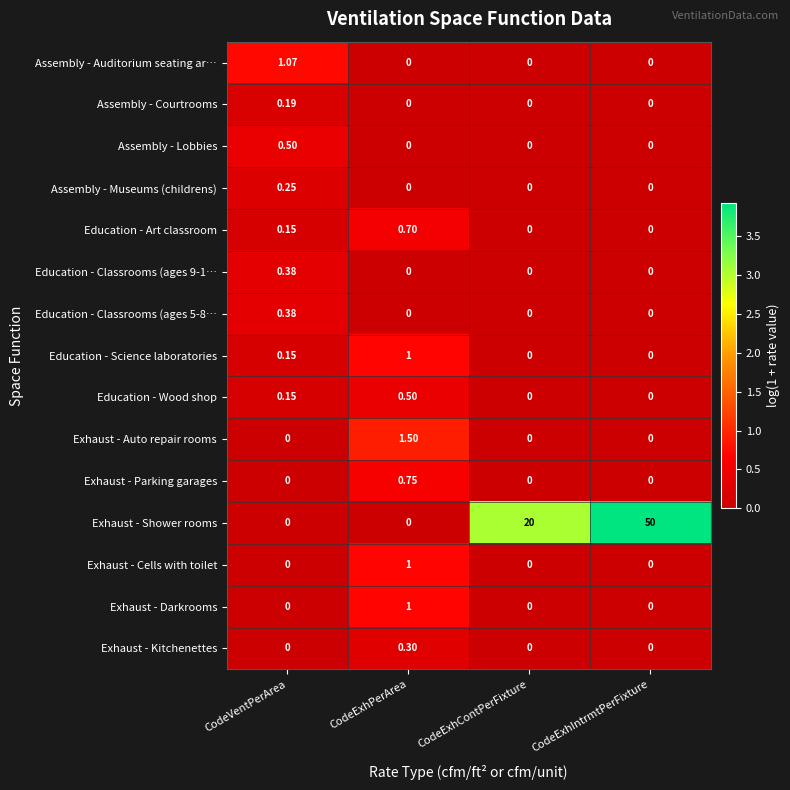

Which series changed the most between CodeVentPerArea and CodeExhIntrmtPerFixture?

Exhaust - Shower rooms